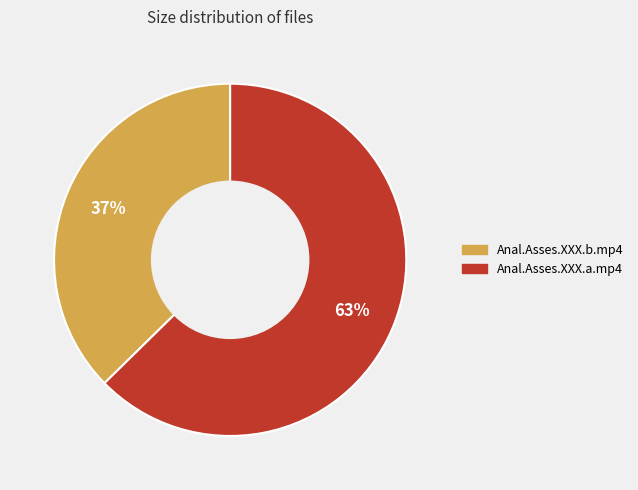

Which category has the smallest portion of the pie?

Anal.Asses.XXX.b.mp4